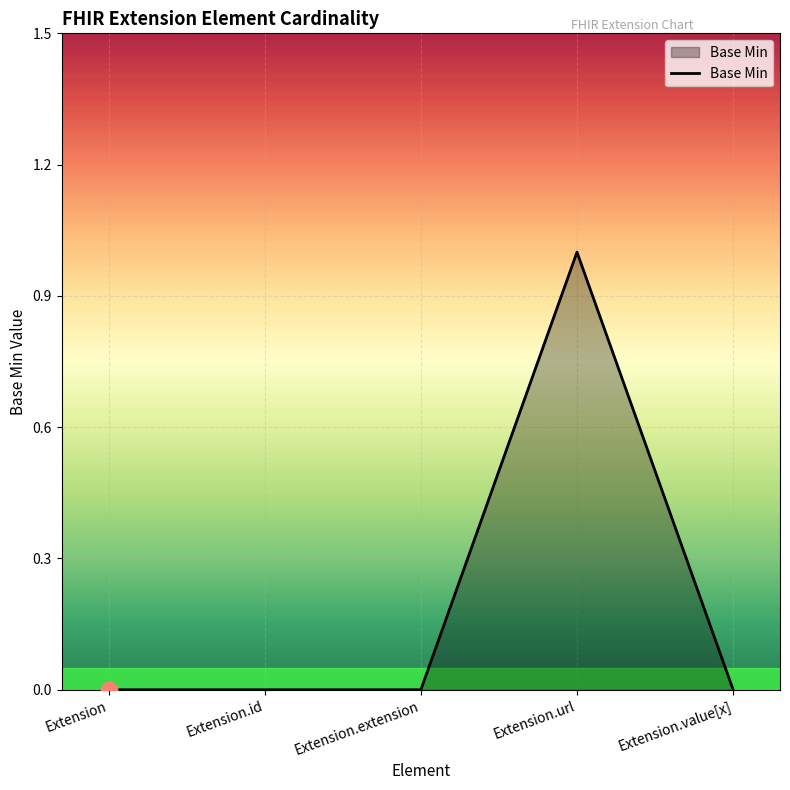

How many lines are shown in the chart?

1